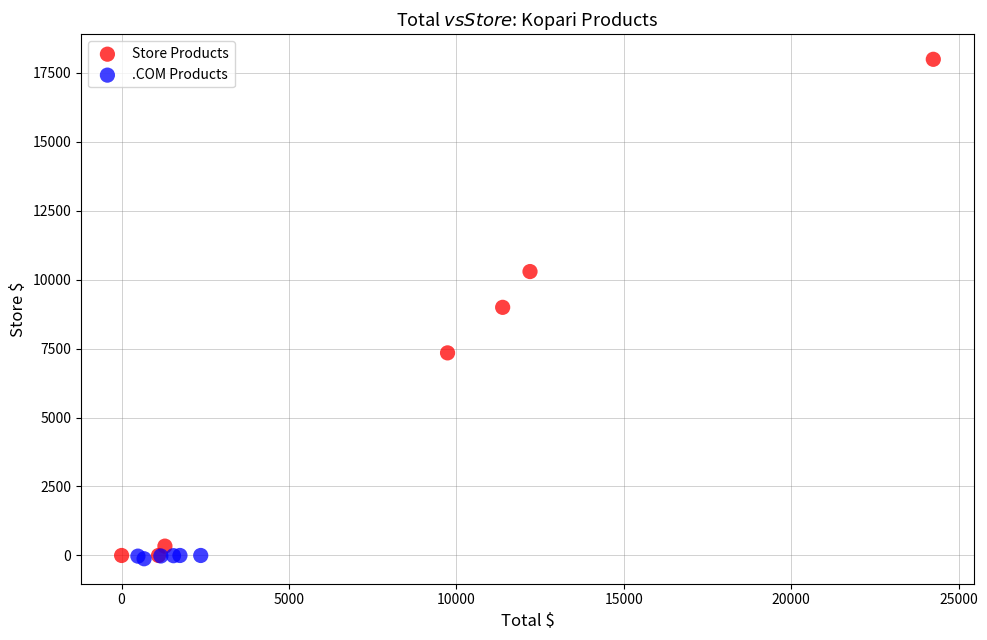

Which series has the largest Y range (max minus min)?

Store Products